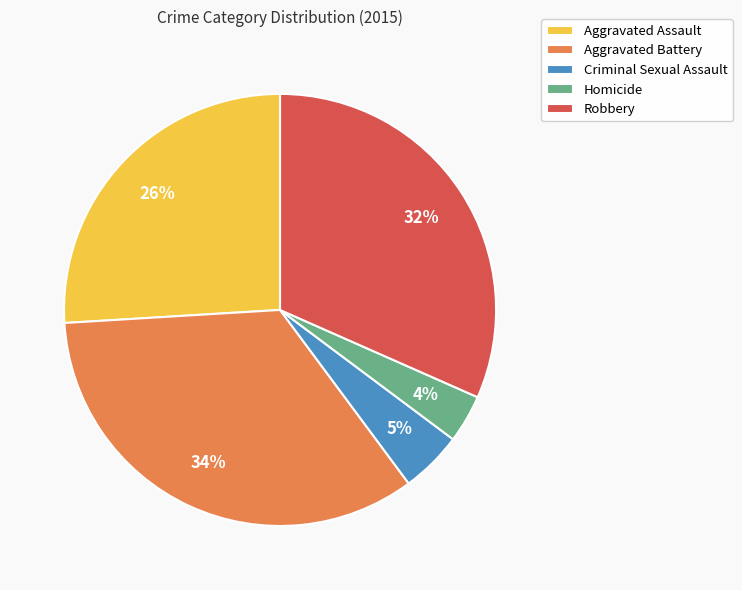

How many slices are in this pie chart?

5